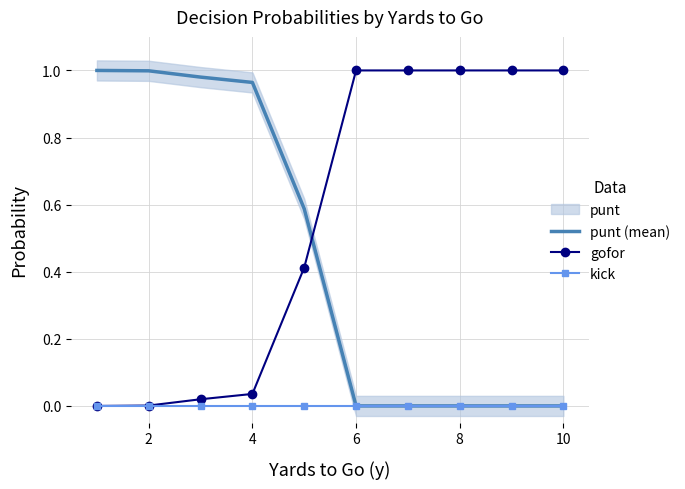

True or false: kick has more than 2 points higher than both neighbors.

False